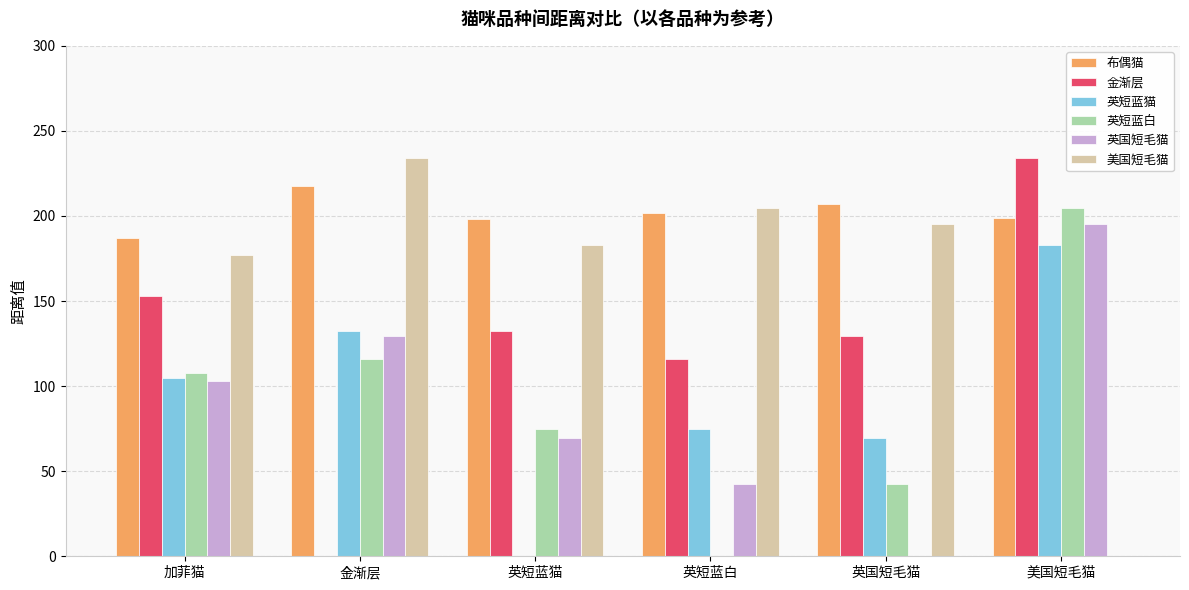

The value of 英国短毛猫 at 英短蓝猫 is 124.4. True or false?

False